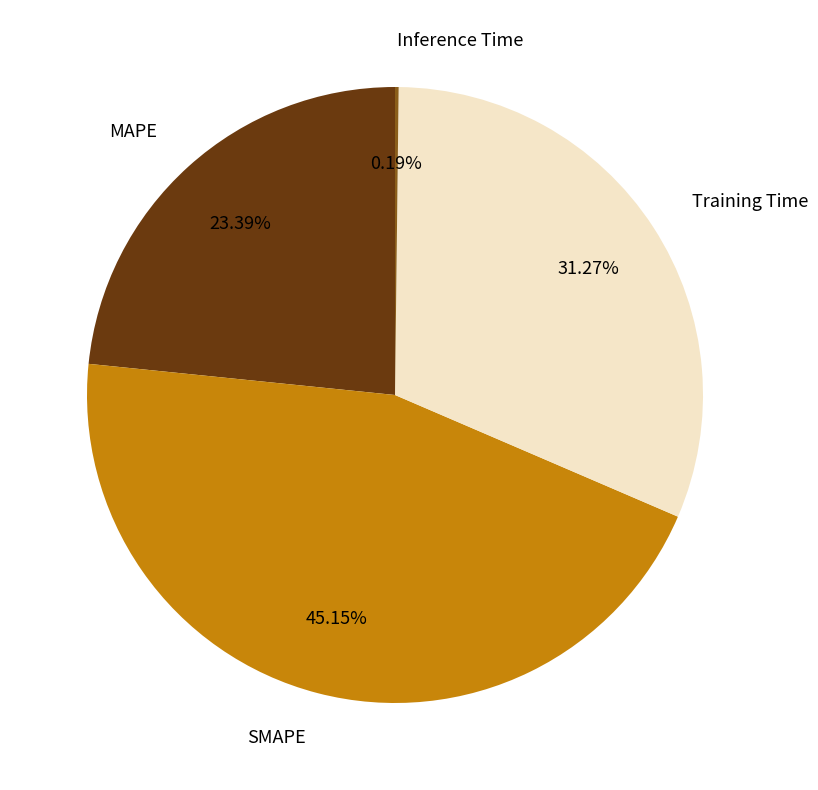

Does MAPE represent more than half of the total?

No